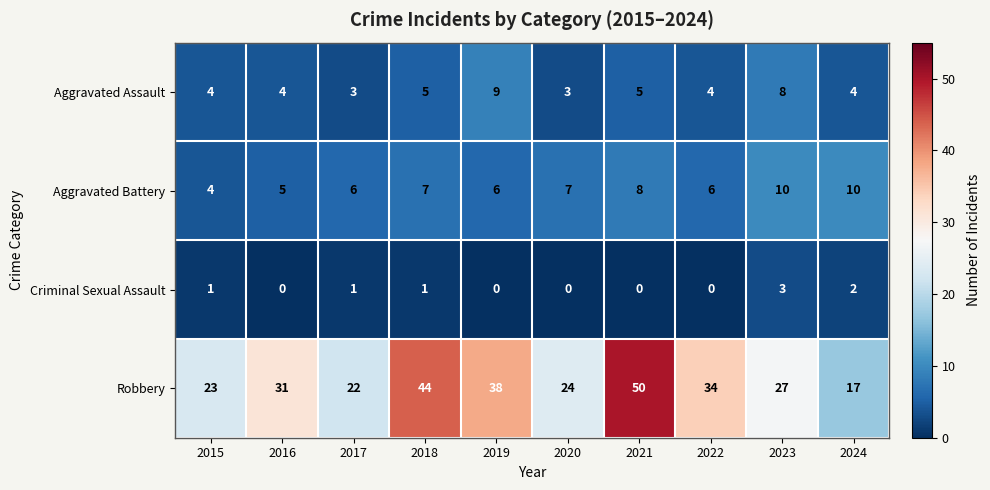

At which category is the sum across all series the highest?

2021